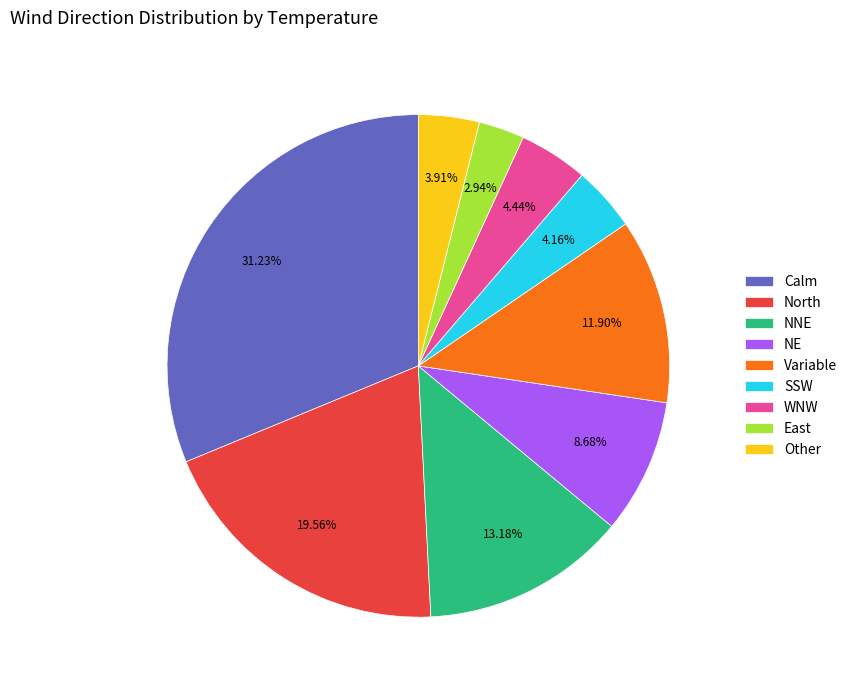

What percentage do North and NE together represent?

28.2%